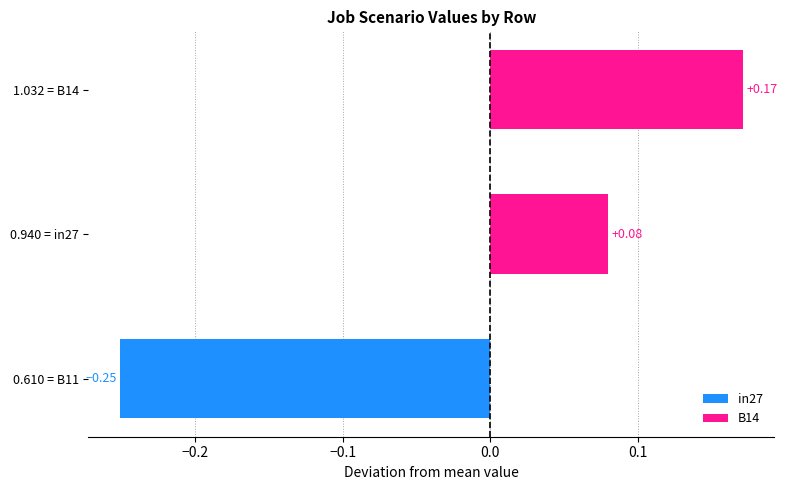

How many bars are there in total?

3